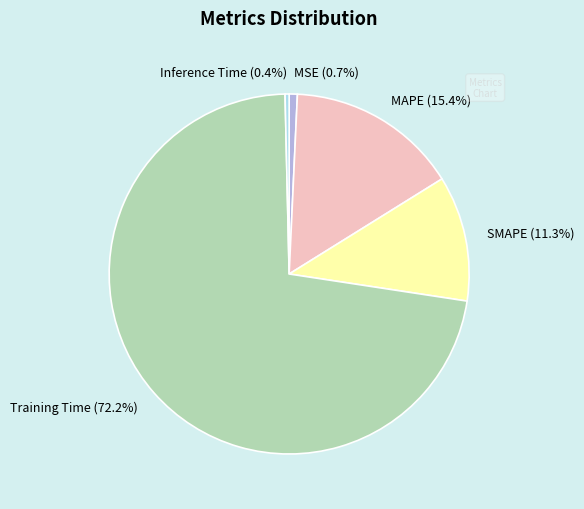

Count the number of slices in the pie.

5